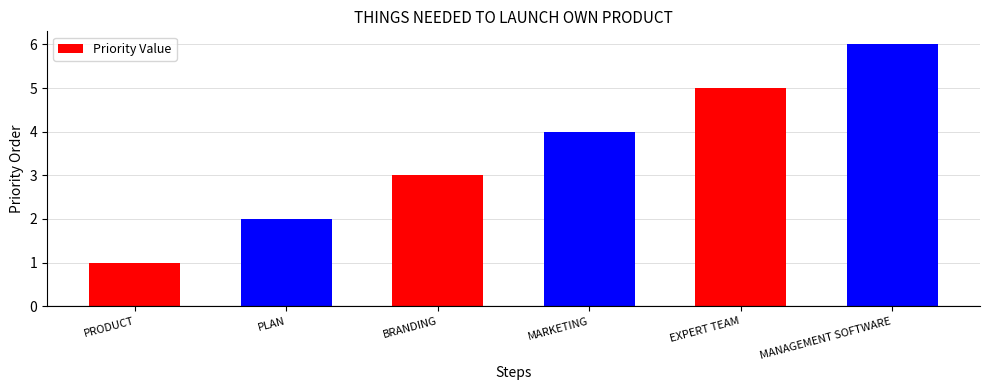

Does the chart contain stacked bars?

No